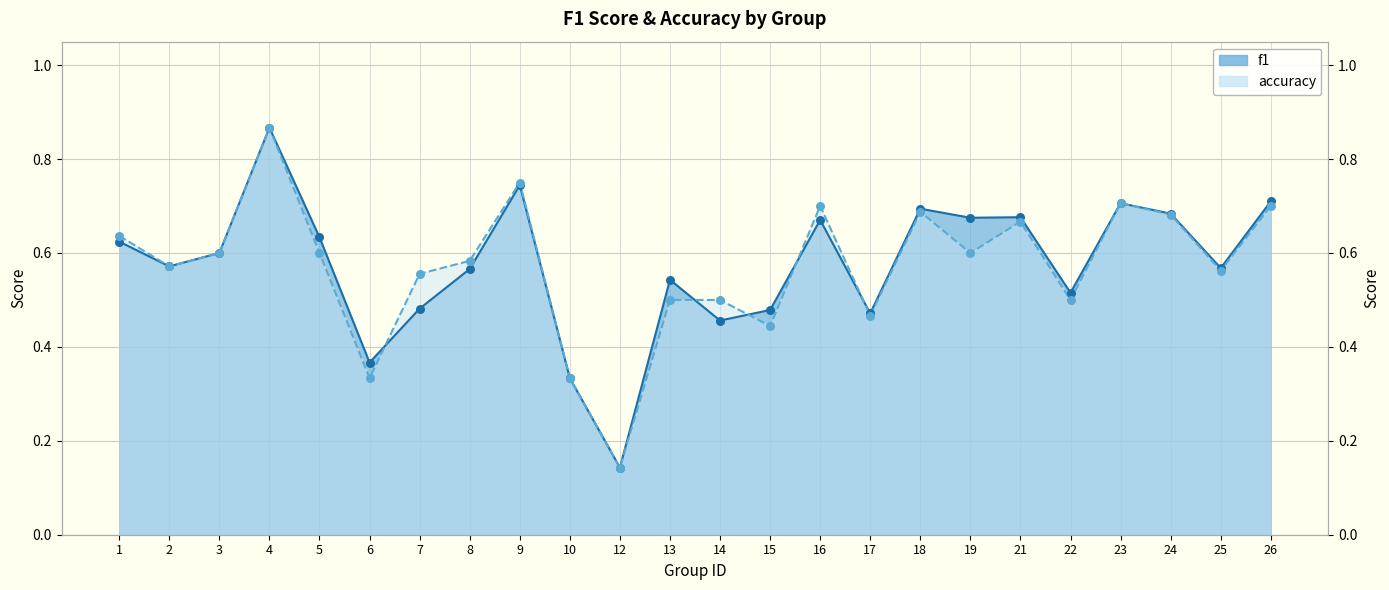

Which series has the largest total across all categories?

f1